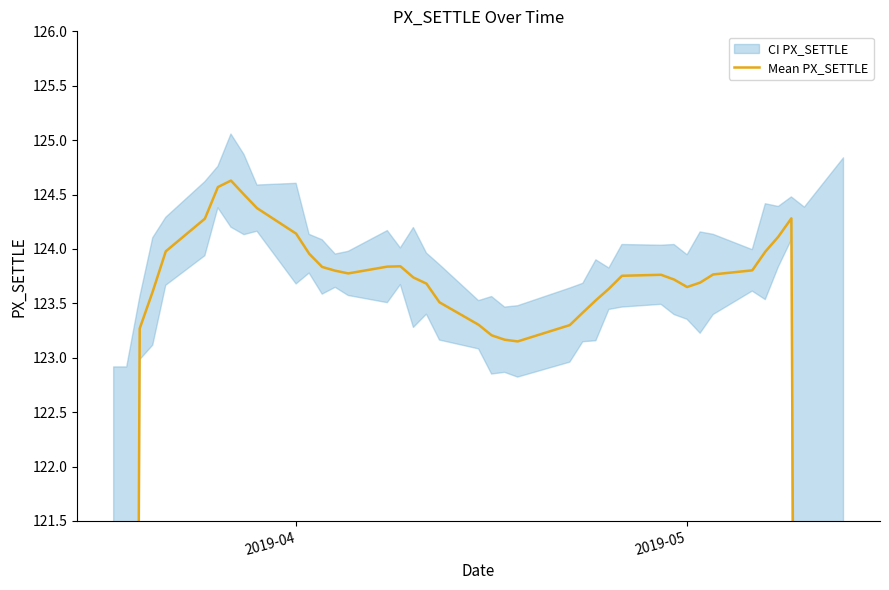

What is the sum of all values?

4802.8